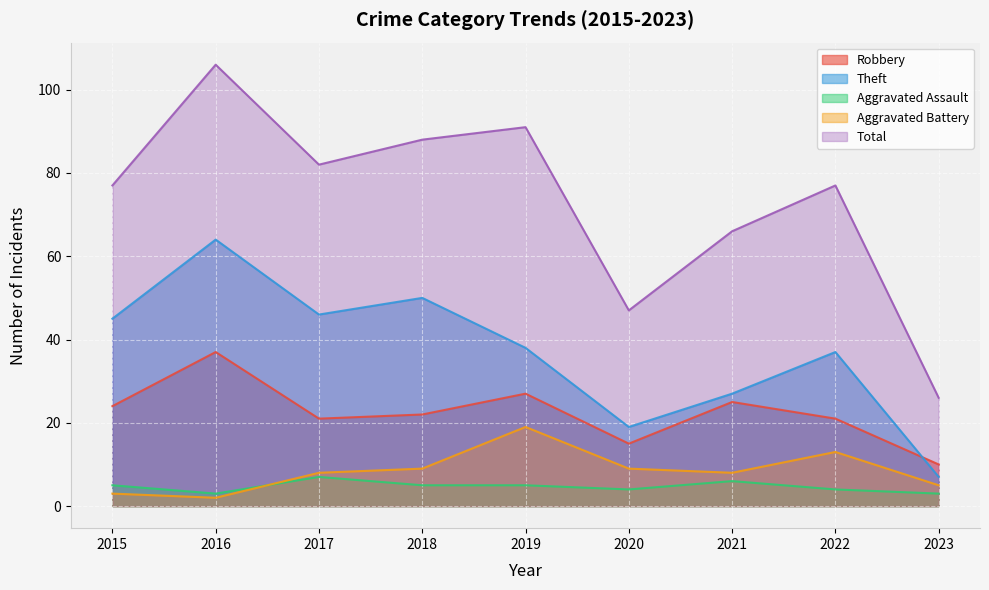

How many data points in Aggravated Assault are less than 5?

4